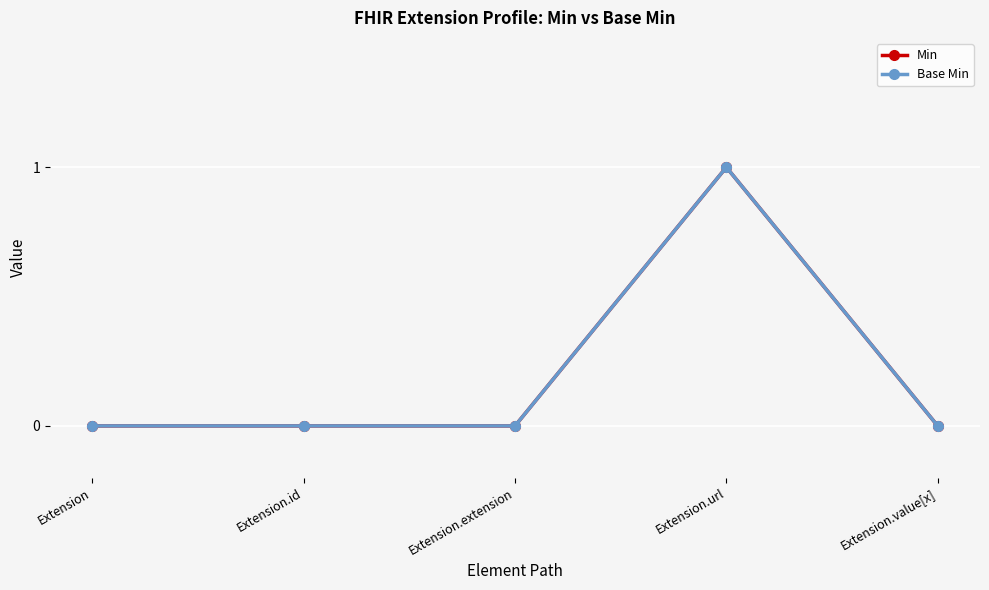

What is the maximum value shown in the chart?

1